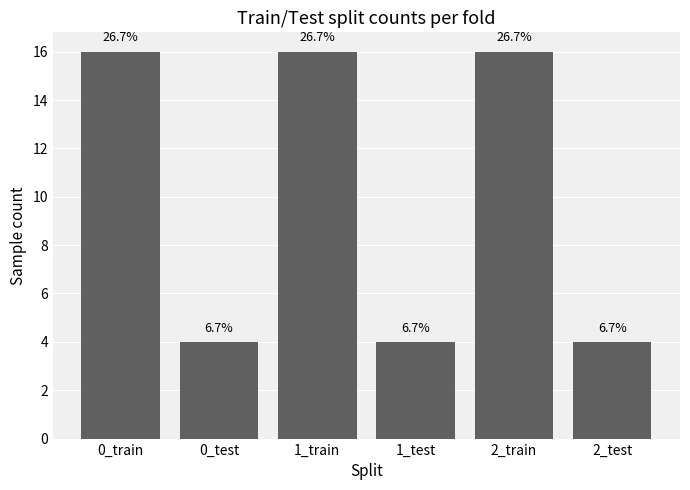

List the labels in order of value, largest first.

0_train, 1_train, 2_train, 0_test, 1_test, 2_test